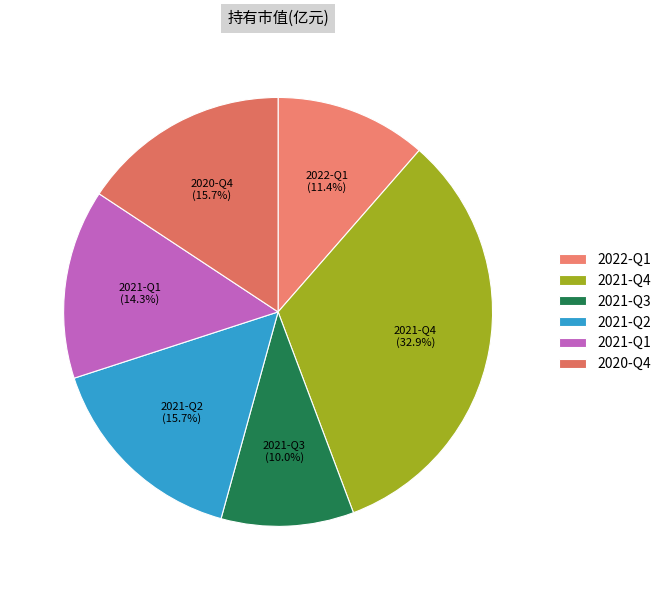

Do 2022-Q1 and 2021-Q3 together represent more than half of the pie?

No